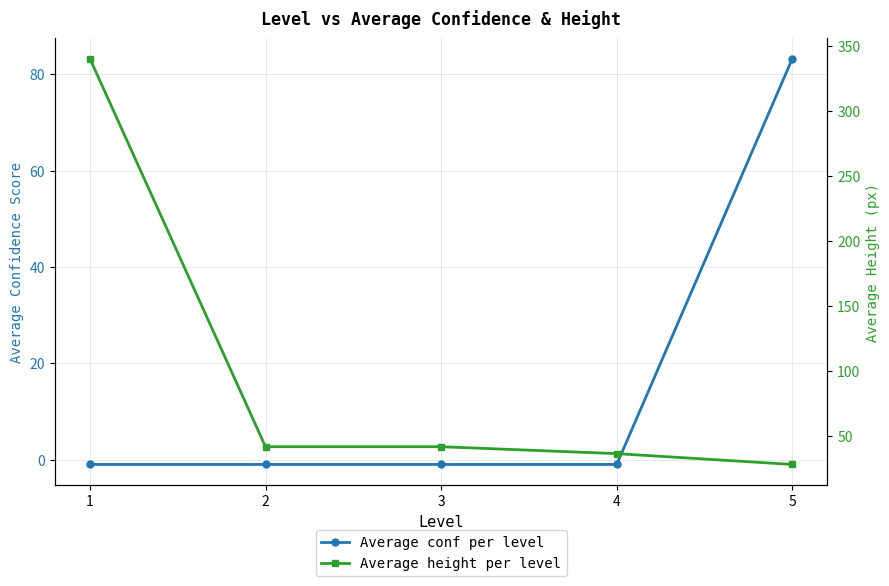

At which label is Average conf per level closest to 41?

1